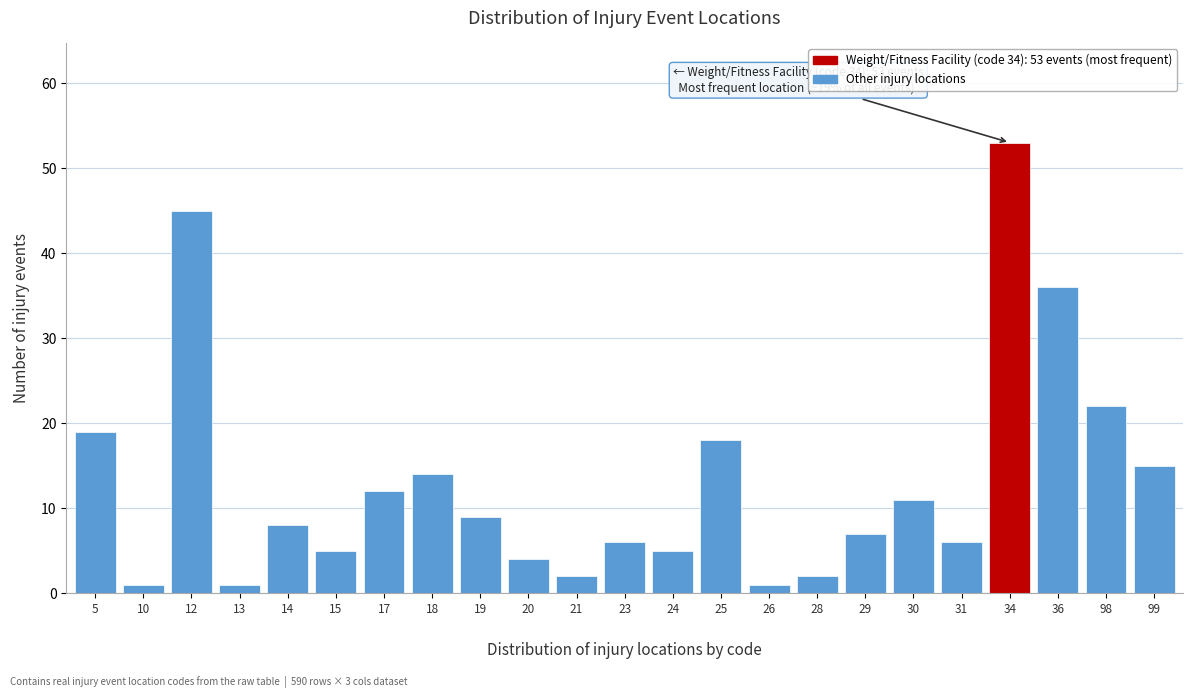

Reading right to left, what are all the values shown in this chart?

15	22	36	53	6	11	7	2	1	18	5	6	2	4	9	14	12	5	8	1	45	1	19